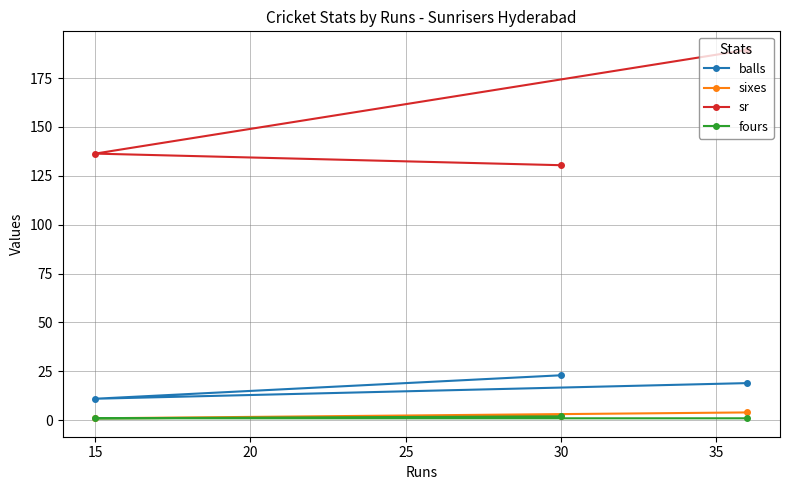

Is it true that balls equals 11.0 at 15?

True